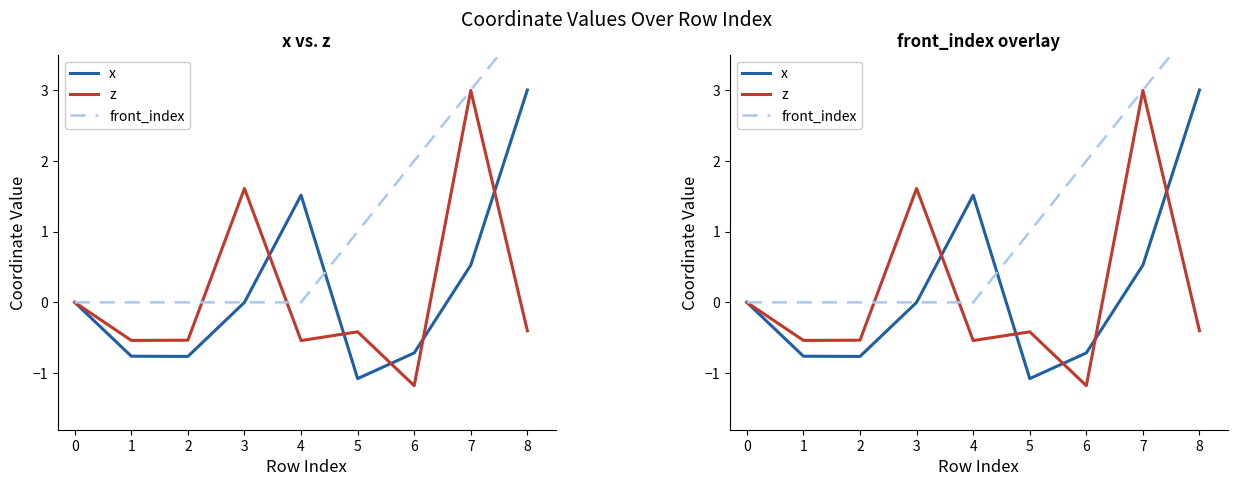

Rank the series by their maximum value, from lowest to highest.

z, x, front_index